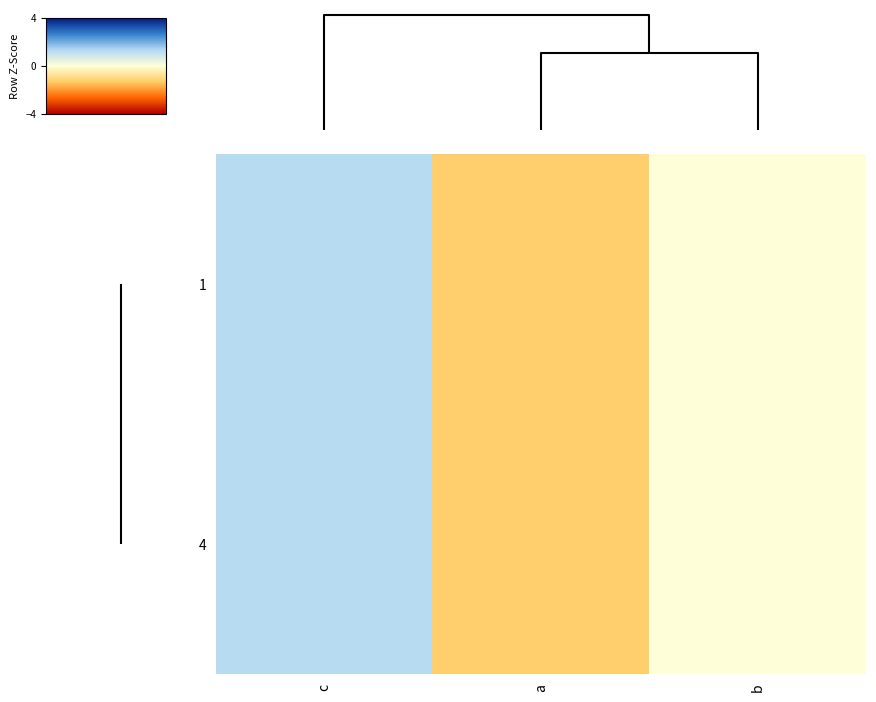

Reading left to right, list all the values displayed in this chart.

1: c=1.2	a=-1.2	b=0.0
4: c=1.2	a=-1.2	b=0.0